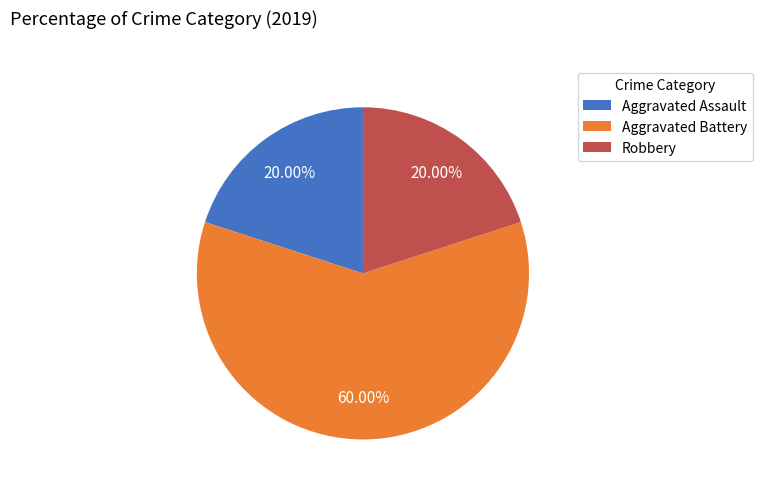

Which slice is the largest?

Aggravated Battery